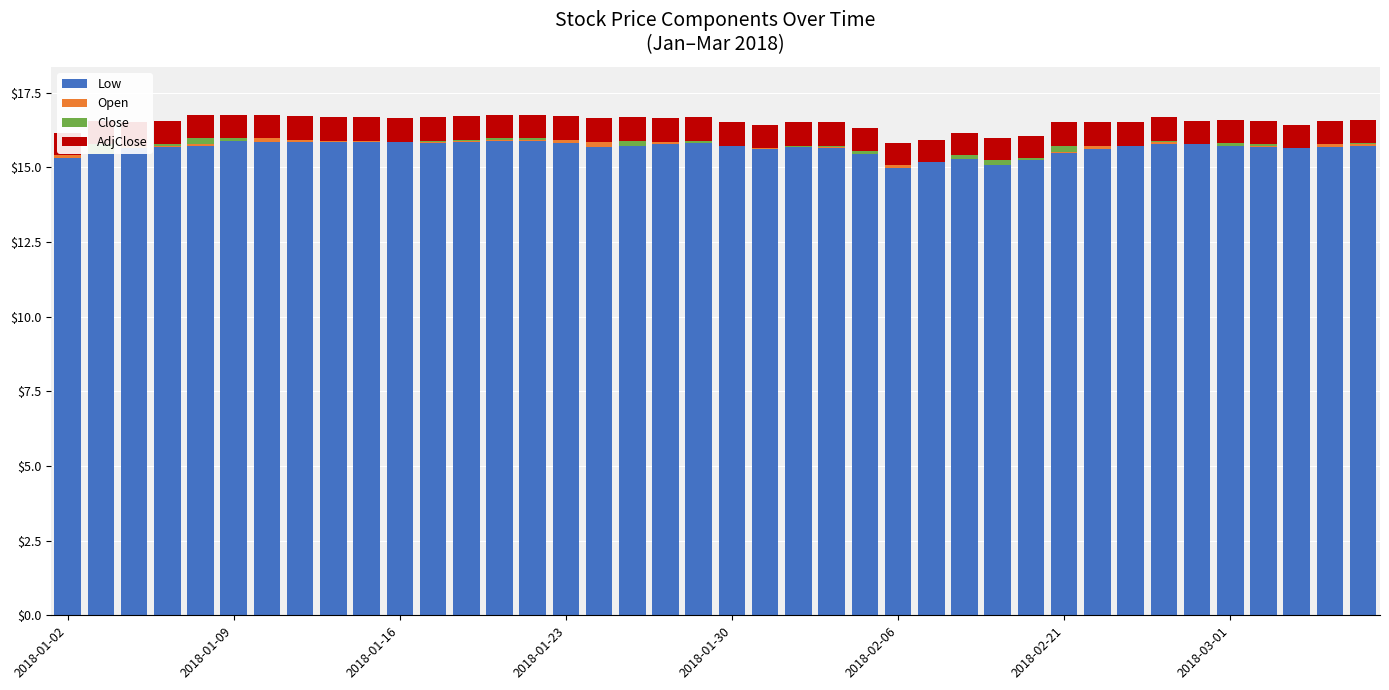

How many values in the Close series exceed 0?

21